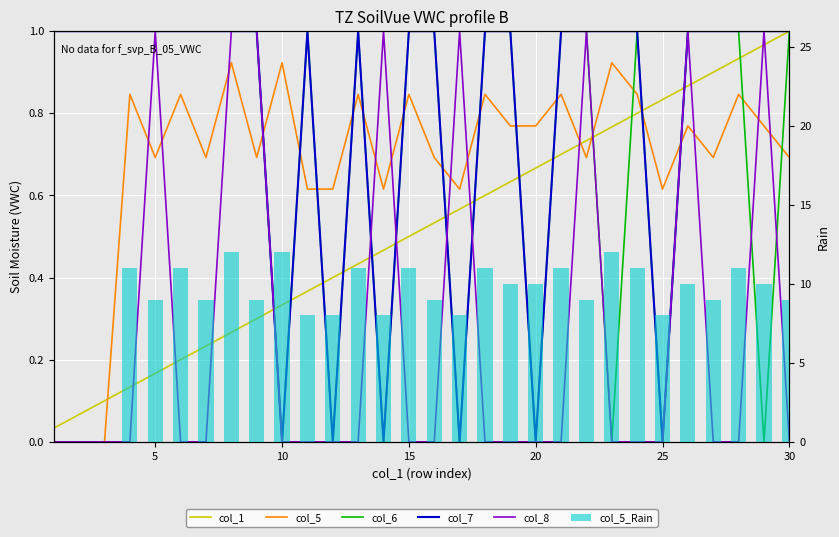

The col_5 series shows 0.3 at 22. True or false?

False